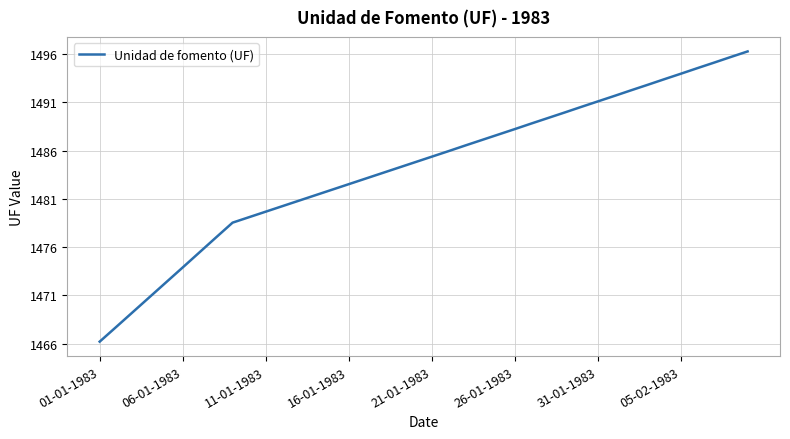

What is the difference between the maximum and minimum values?

30.1